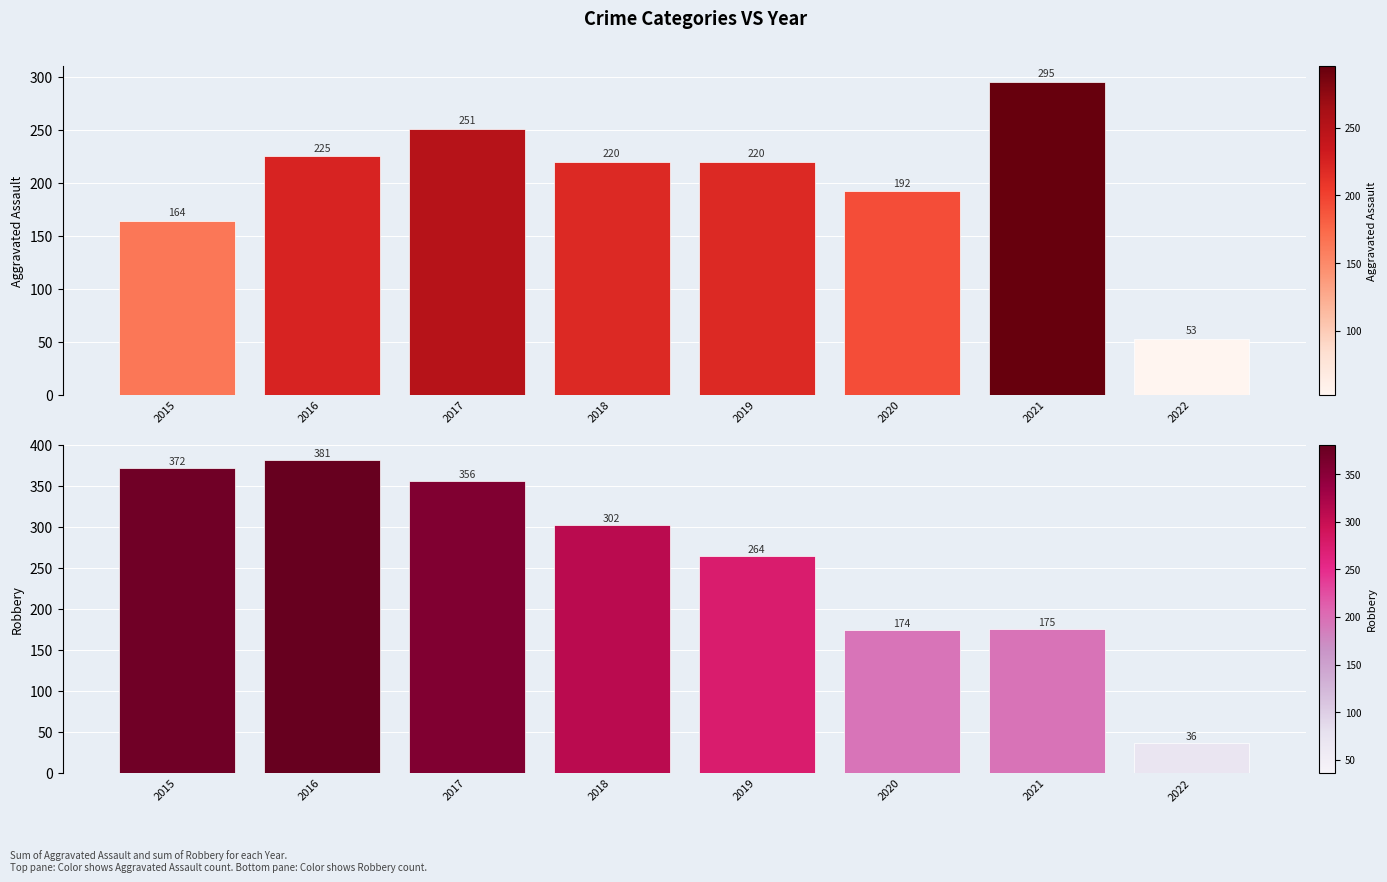

What is the sum of all Robbery values?

2060